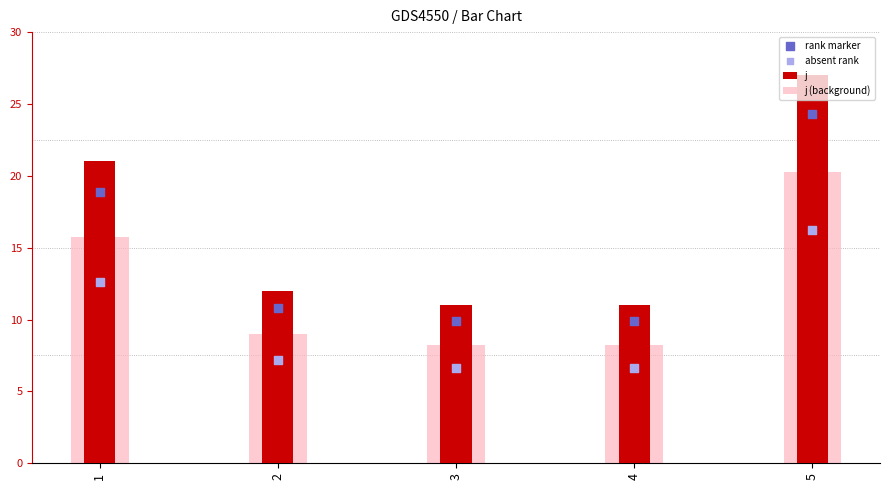

Which series has the largest Y range (max minus min)?

j